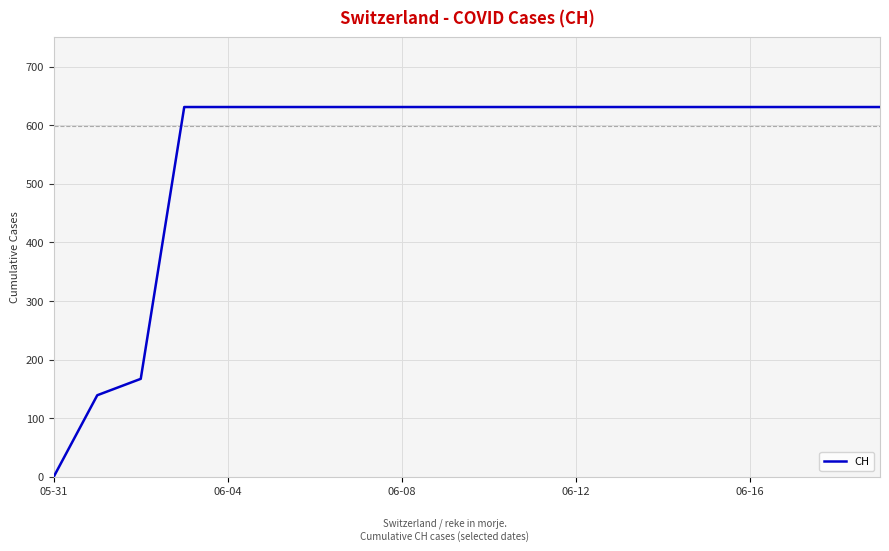

What is the greatest value displayed?

631